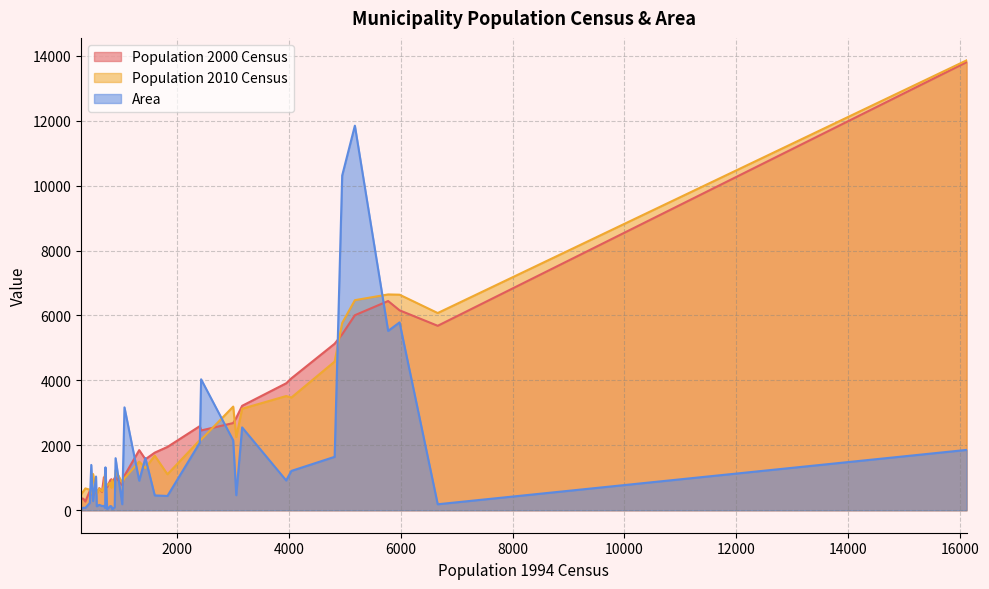

Which series has the largest range (max minus min)?

Population 2000 Census